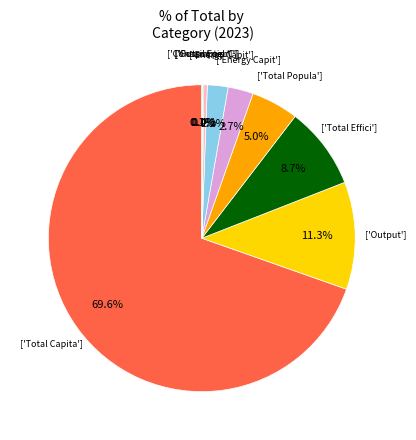

Is there a majority slice in this chart?

Yes